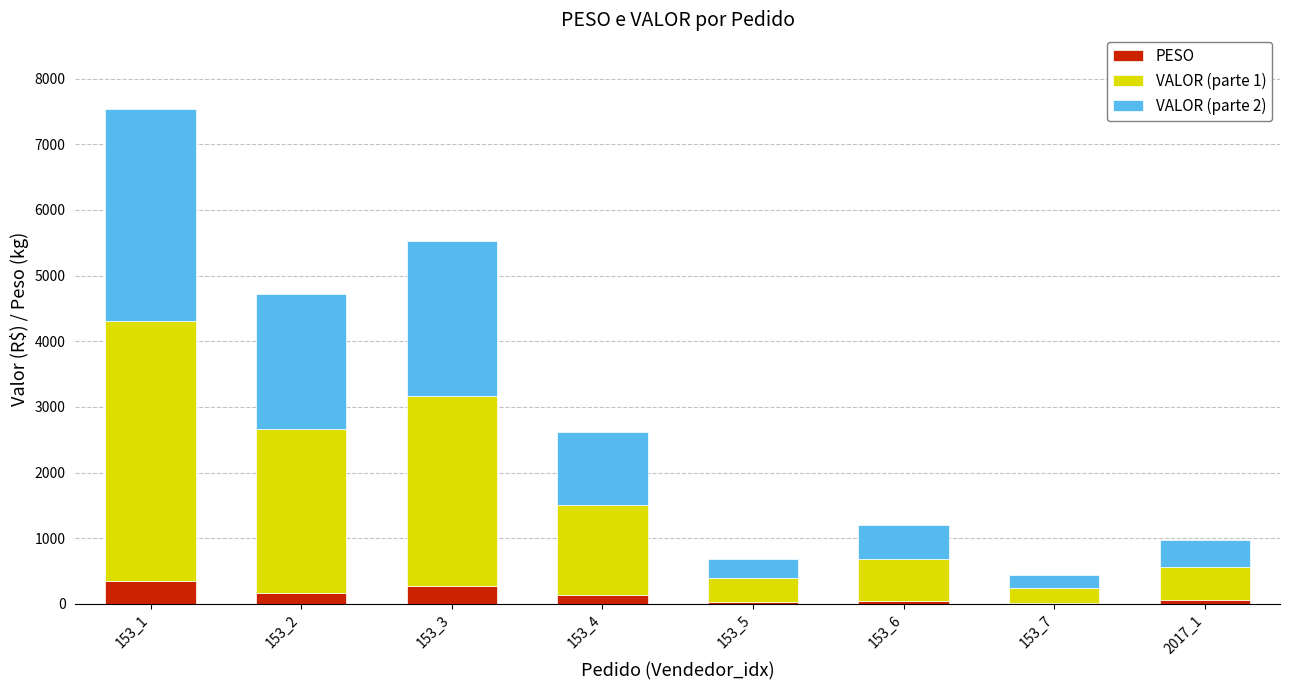

At which category is the sum across all series the highest?

153_1